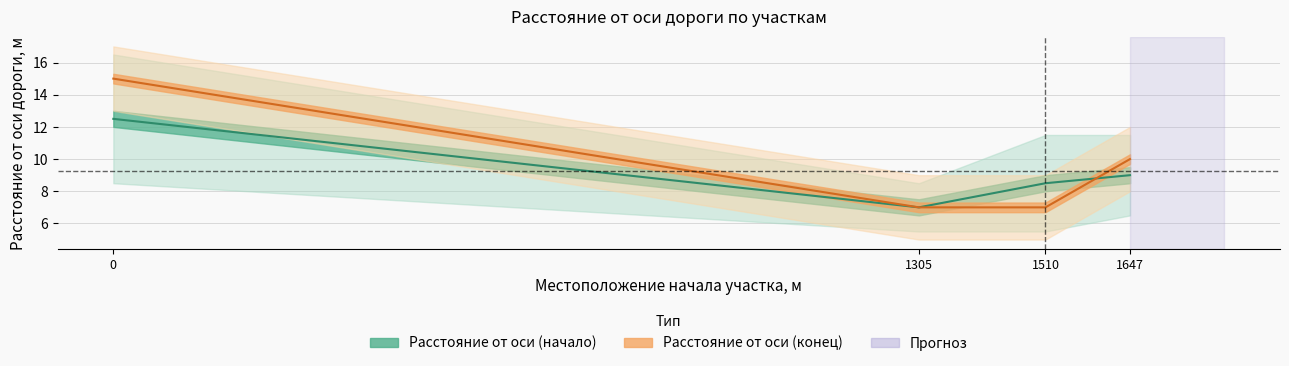

Which series has the widest spread of values?

Расстояние от оси дороги конца участка,м